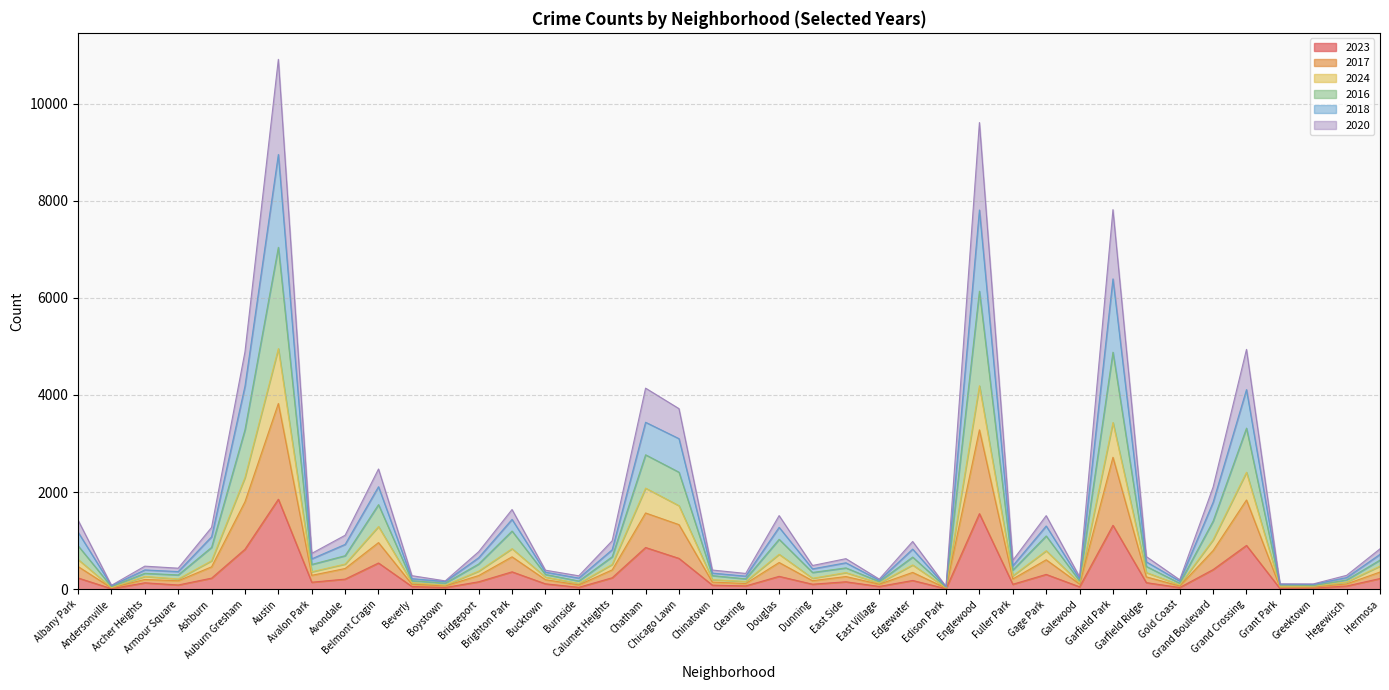

True or false: 2023 has a value of 180 at Edgewater.

True